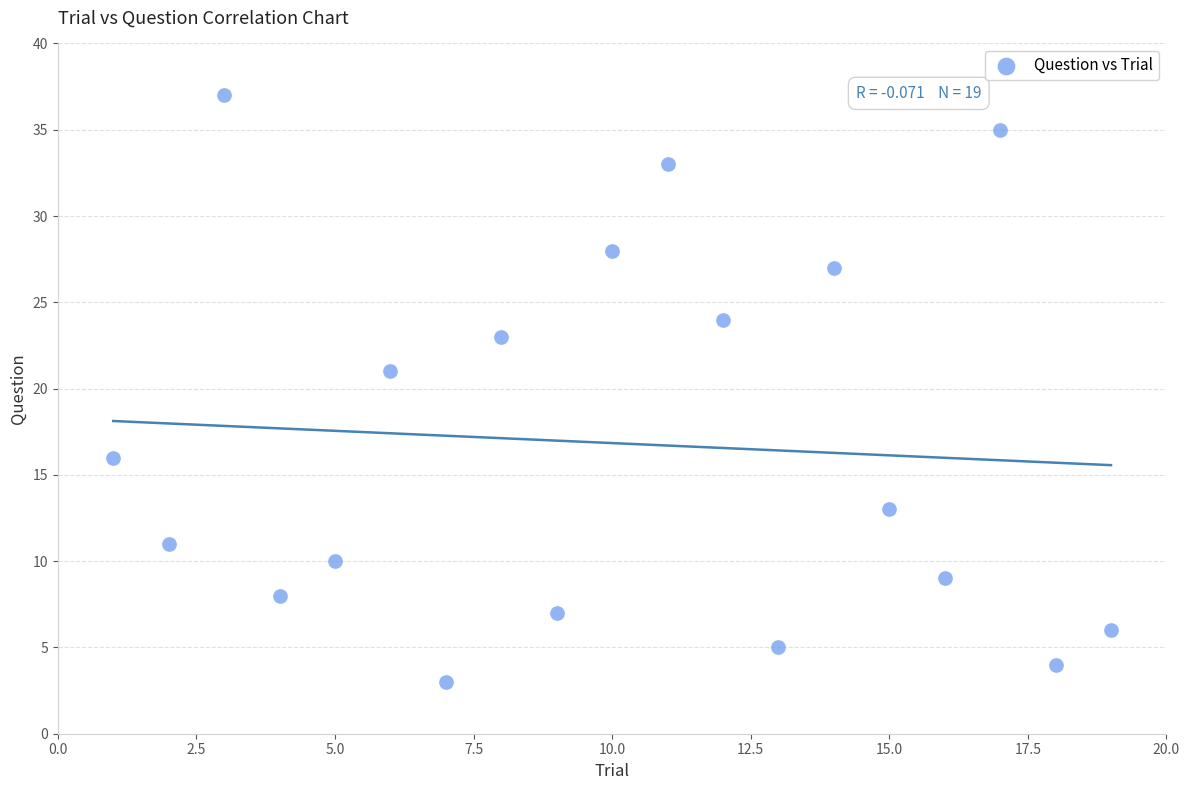

What Y value in the scatter plot is closest to 20?

21